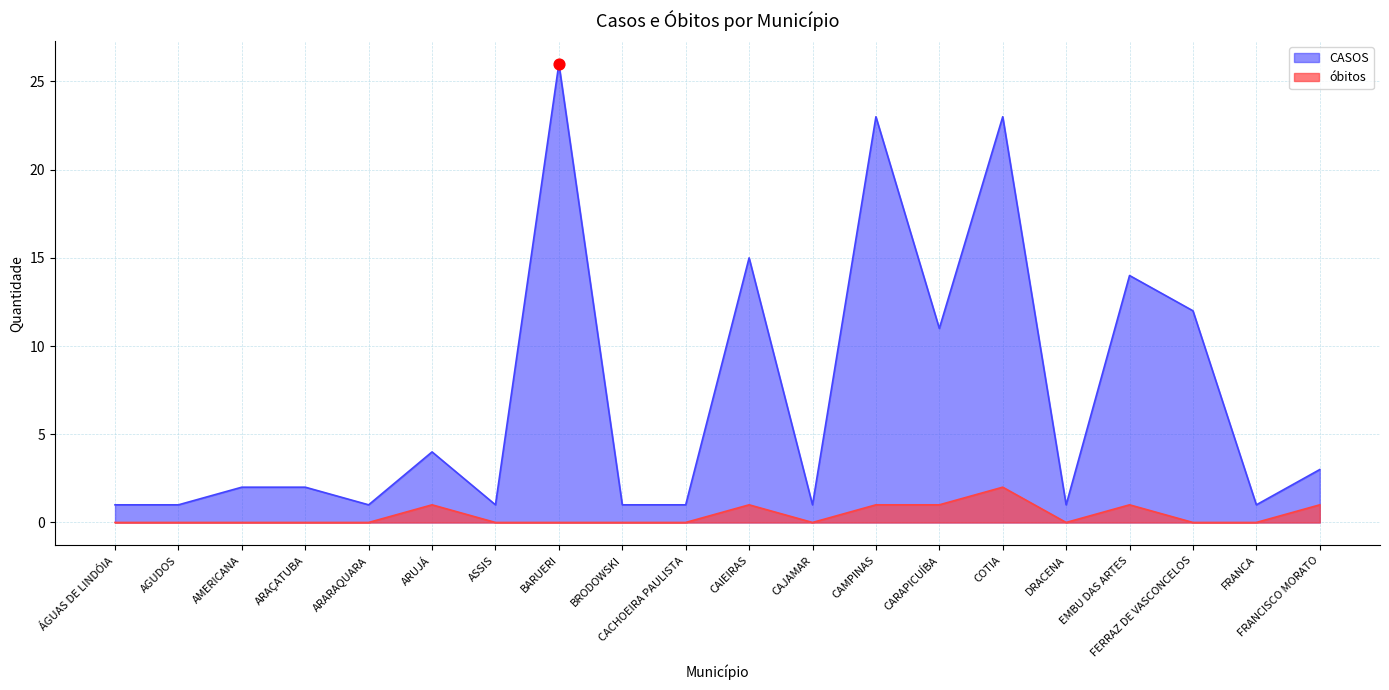

Is the value of óbitos at ARUJÁ greater than the value of CASOS at ÁGUAS DE LINDÓIA?

No